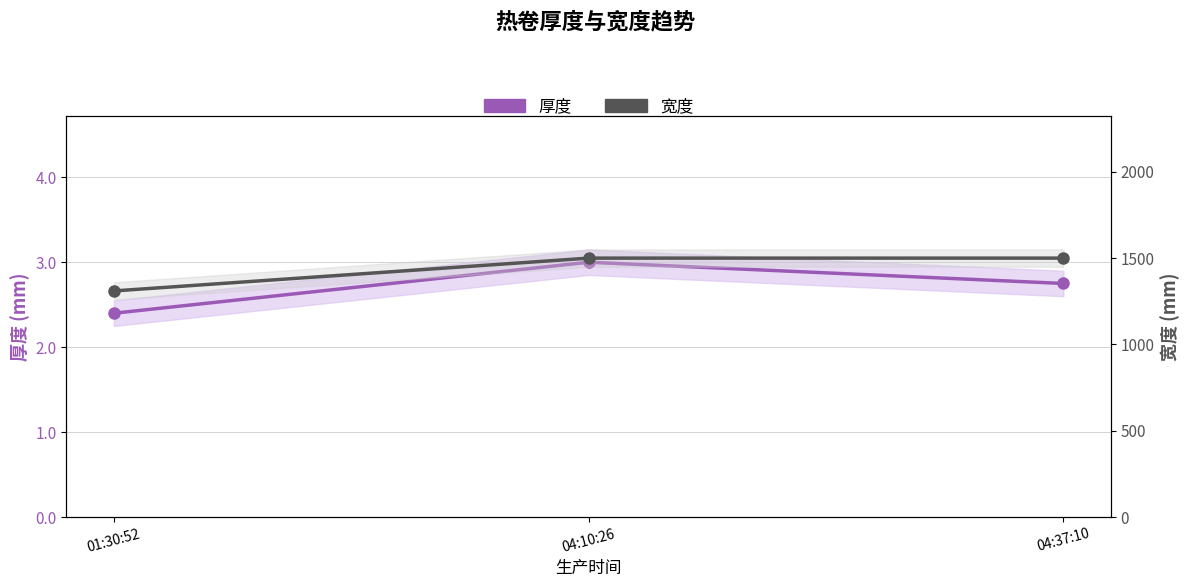

What position from the right is 01:30:52?

3